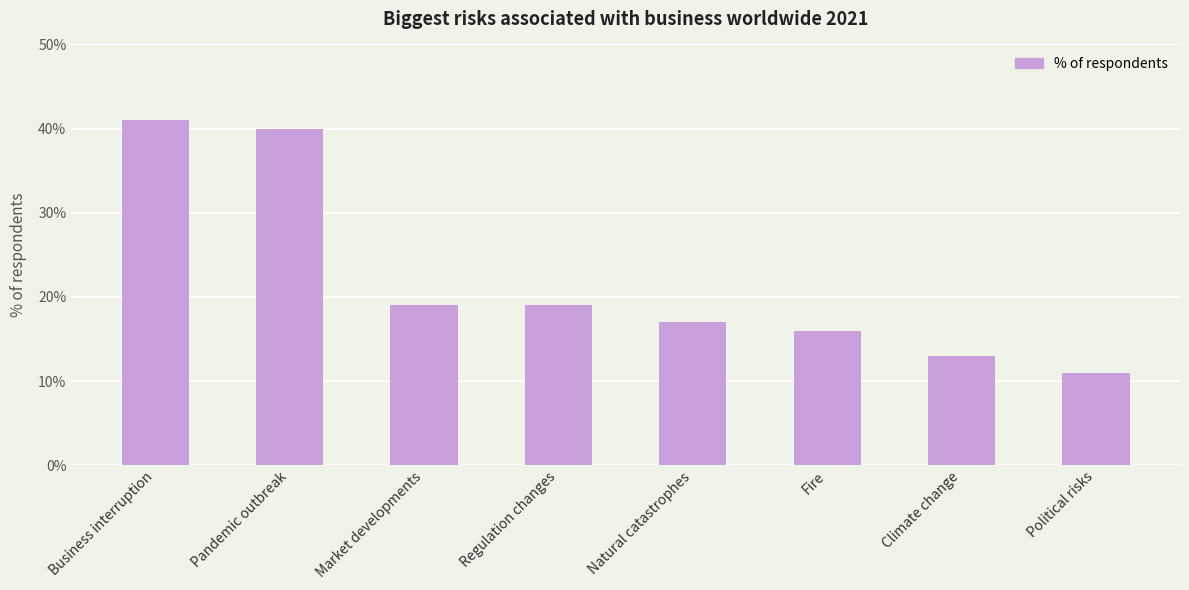

Which label corresponds to the largest value in the chart?

Business interruption